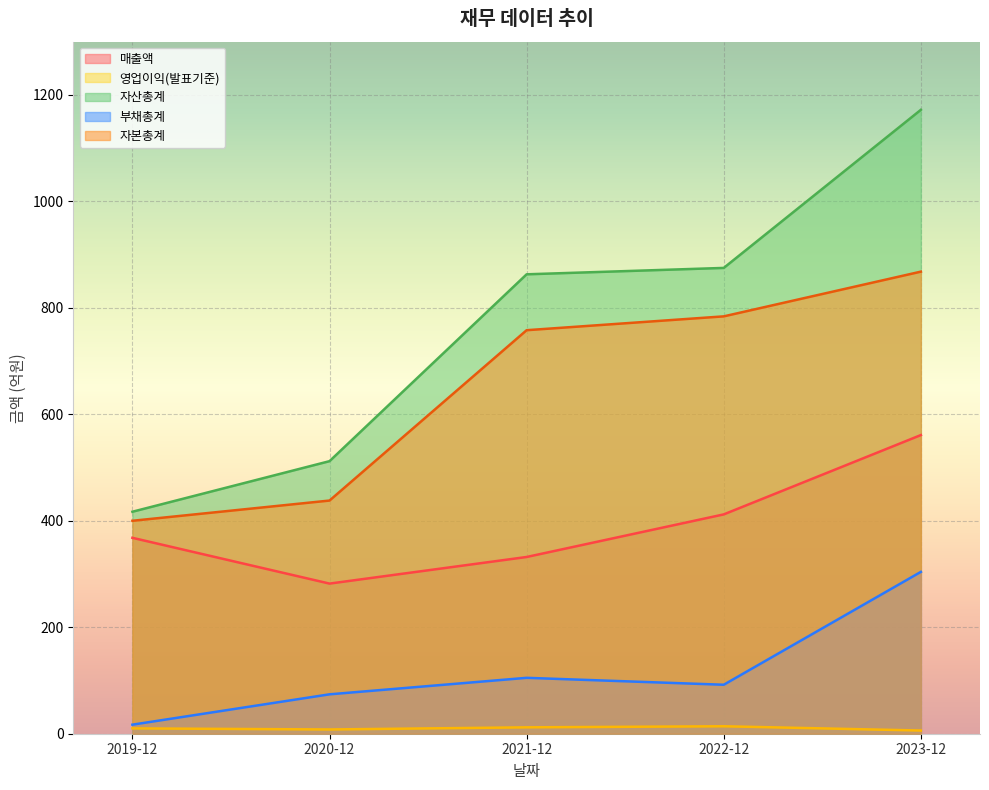

Is it true that 부채총계 equals 92 at 2022-12?

True